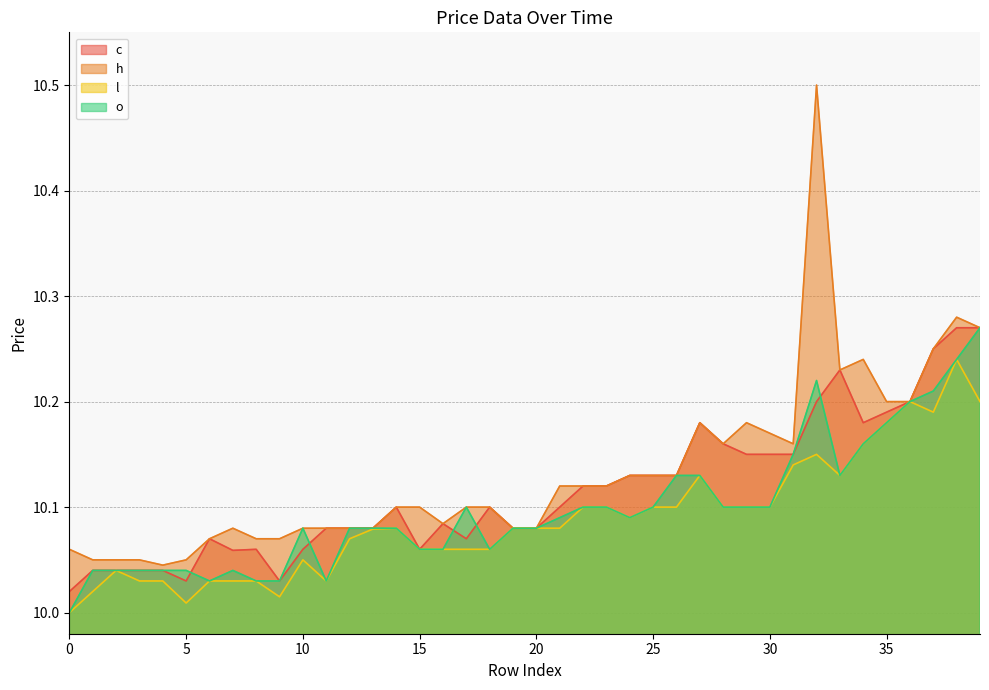

Reading left to right, list all the values displayed in this chart.

c: 10.0	10.0	10.0	10.0	10.0	10.0	10.1	10.1	10.1	10.0	10.1	10.1	10.1	10.1	10.1	10.1	10.1	10.1	10.1	10.1	10.1	10.1	10.1	10.1	10.1	10.1	10.1	10.2	10.2	10.2	10.2	10.2	10.2	10.2	10.2	10.2	10.2	10.2	10.3	10.3
h: 10.1	10.1	10.1	10.1	10.0	10.1	10.1	10.1	10.1	10.1	10.1	10.1	10.1	10.1	10.1	10.1	10.1	10.1	10.1	10.1	10.1	10.1	10.1	10.1	10.1	10.1	10.1	10.2	10.2	10.2	10.2	10.2	10.5	10.2	10.2	10.2	10.2	10.2	10.3	10.3
l: 10.0	10.0	10.0	10.0	10.0	10.0	10.0	10.0	10.0	10.0	10.1	10.0	10.1	10.1	10.1	10.1	10.1	10.1	10.1	10.1	10.1	10.1	10.1	10.1	10.1	10.1	10.1	10.1	10.1	10.1	10.1	10.1	10.2	10.1	10.2	10.2	10.2	10.2	10.2	10.2
o: 10.0	10.0	10.0	10.0	10.0	10.0	10.0	10.0	10.0	10.0	10.1	10.0	10.1	10.1	10.1	10.1	10.1	10.1	10.1	10.1	10.1	10.1	10.1	10.1	10.1	10.1	10.1	10.1	10.1	10.1	10.1	10.2	10.2	10.1	10.2	10.2	10.2	10.2	10.2	10.3